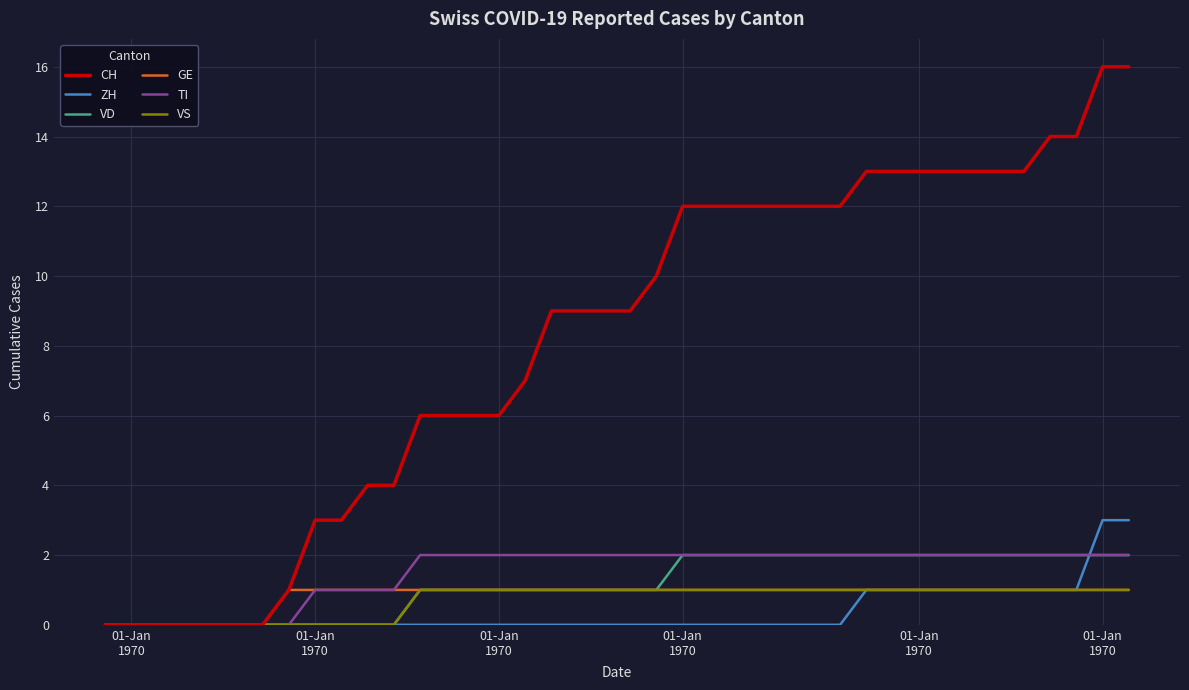

Which series has the largest total across all categories?

CH